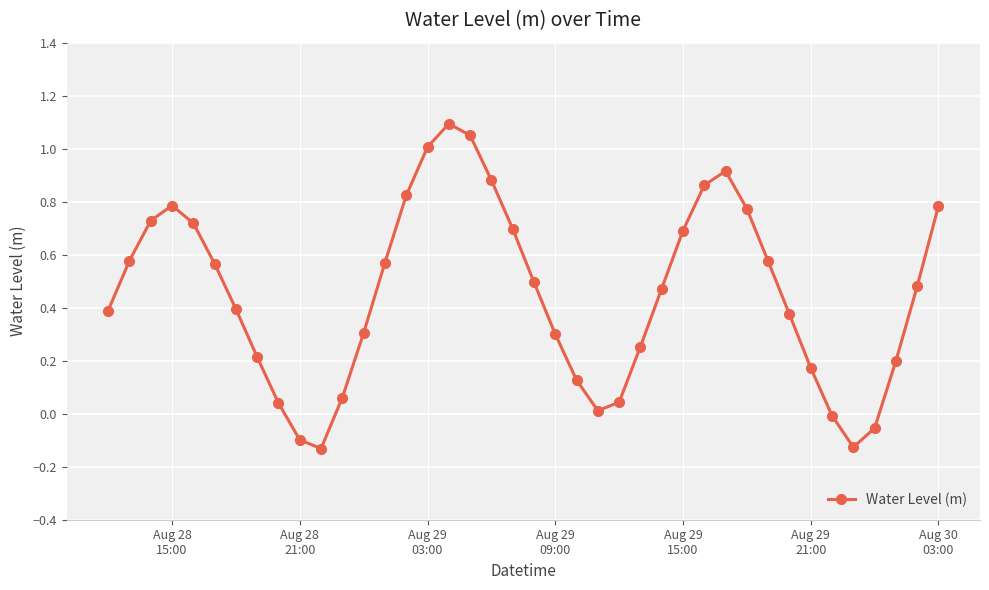

What is the difference between the maximum and minimum values?

1.2